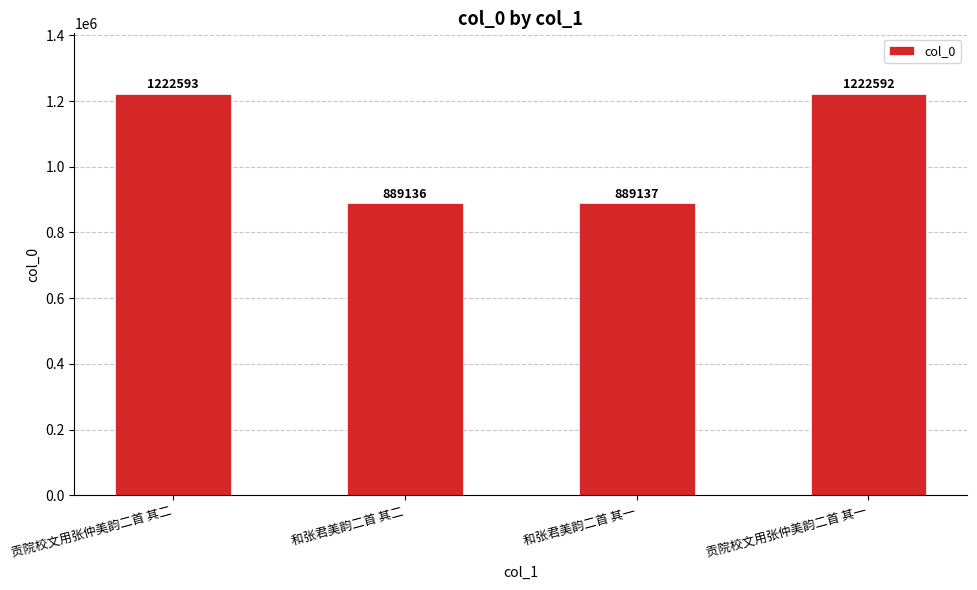

What position from the right is 和张君美韵二首 其二?

3